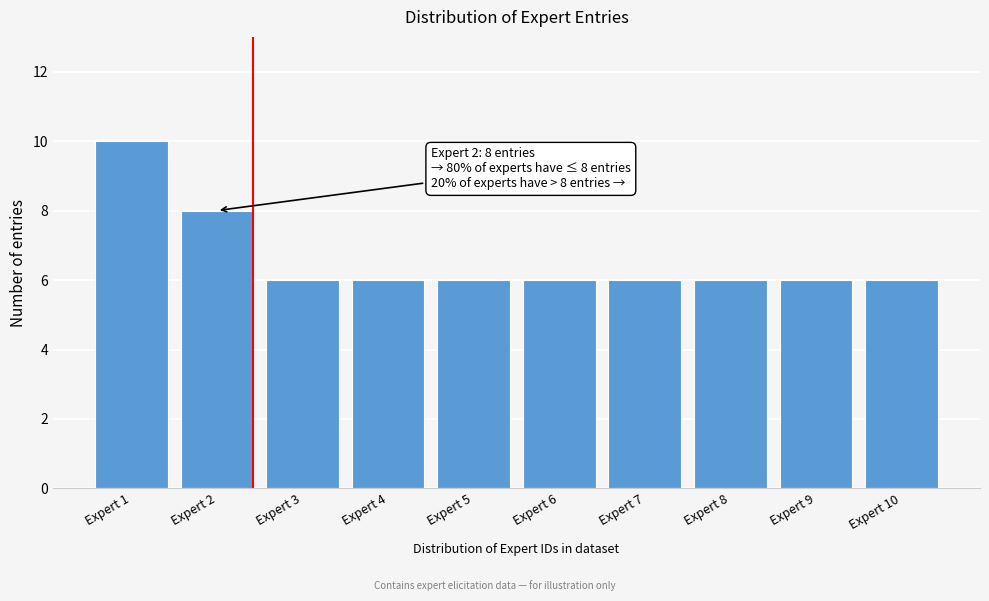

Reading right to left, what are all the values shown in this chart?

Expert 10=6	Expert 9=6	Expert 8=6	Expert 7=6	Expert 6=6	Expert 5=6	Expert 4=6	Expert 3=6	Expert 2=8	Expert 1=10